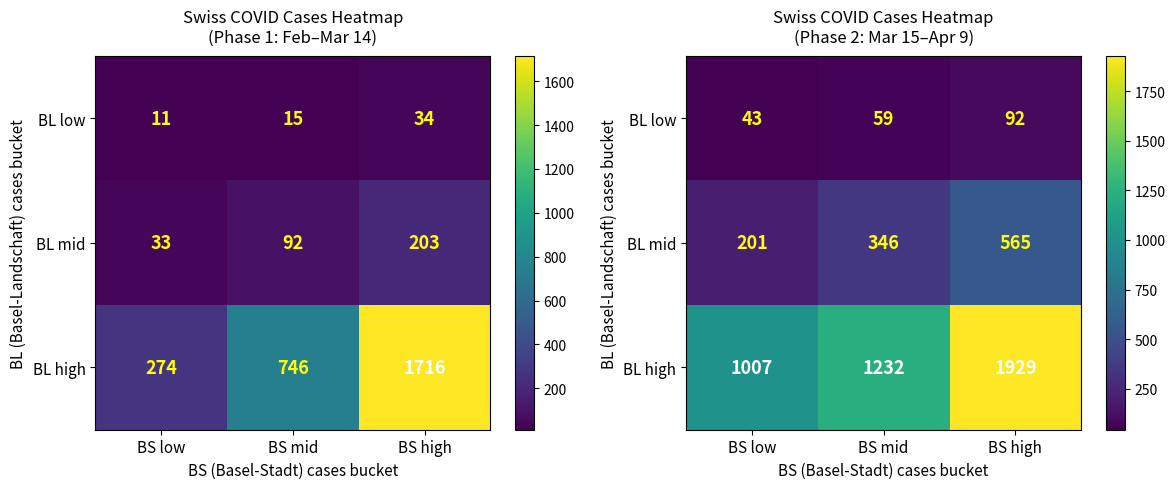

Is it true that BL mid equals 332 at BS high?

False